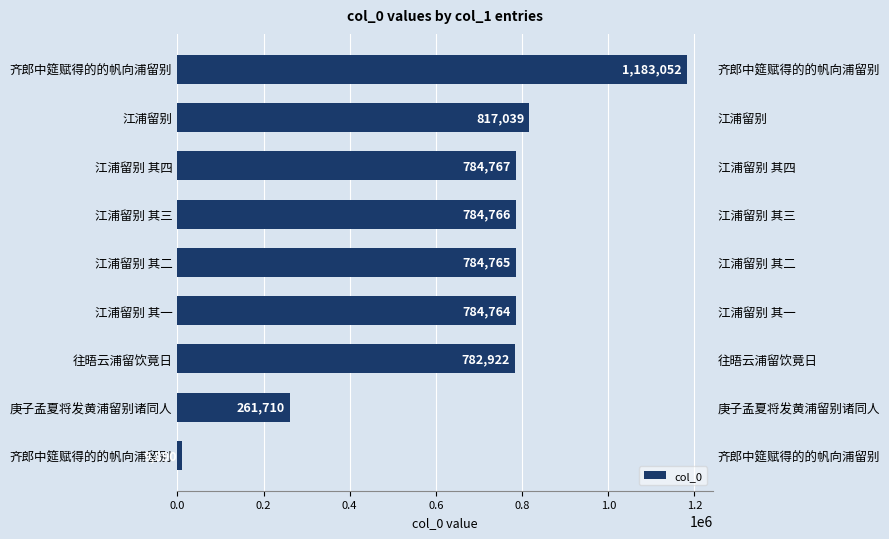

How many data points does each series have?

9